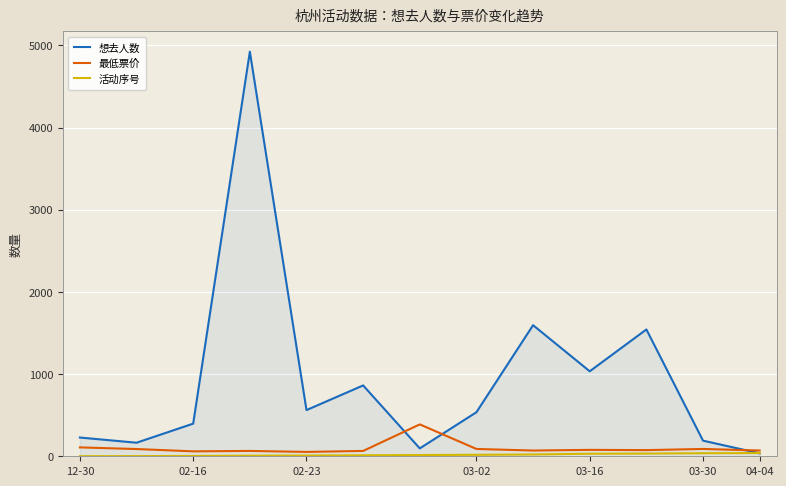

Which series has the largest total across all categories?

想去人数